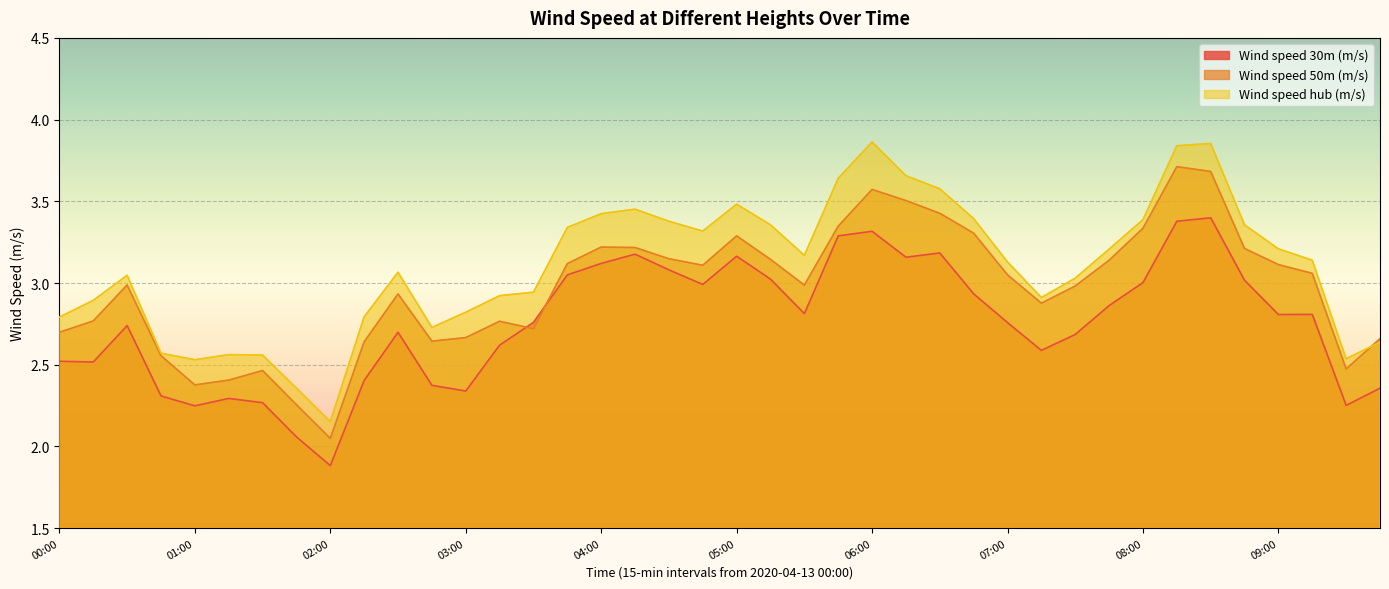

Does the chart display data point markers on the line(s)?

No